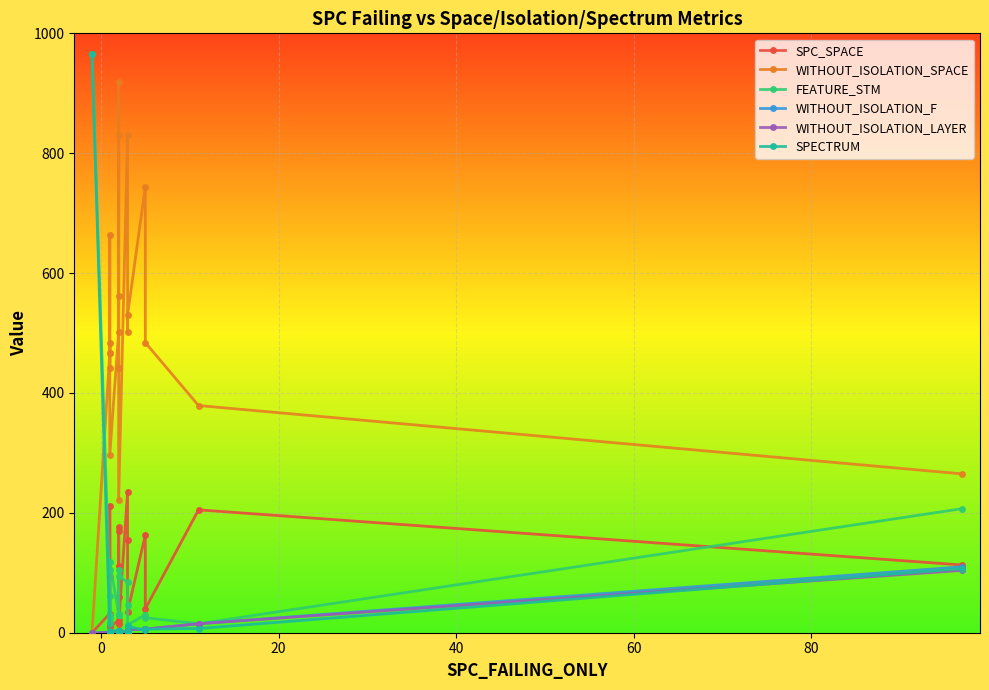

Reading left to right, transcribe all the data shown in this chart.

SPC_SPACE: 0	32	212	93	16	15	9	21	170	60	111	176	14	235	154	35	163	40	205	113
WITHOUT_ISOLATION_SPACE: 0	467	664	441	466	484	297	502	561	918	441	831	222	830	501	530	744	484	379	265
FEATURE_STM: 966	62	17	105	30	25	118	31	30	30	105	30	95	84	47	13	30	25	15	207
WITHOUT_ISOLATION_F: -1	1	2	2	1	2	2	3	3	2	2	3	2	2	3	5	6	6	15	110
WITHOUT_ISOLATION_LAYER: -1	1	2	2	1	2	2	3	3	2	2	3	2	2	3	5	6	6	15	104
SPECTRUM: 966	1	2	2	1	2	2	3	3	2	2	3	2	2	3	11	4	6	7	107